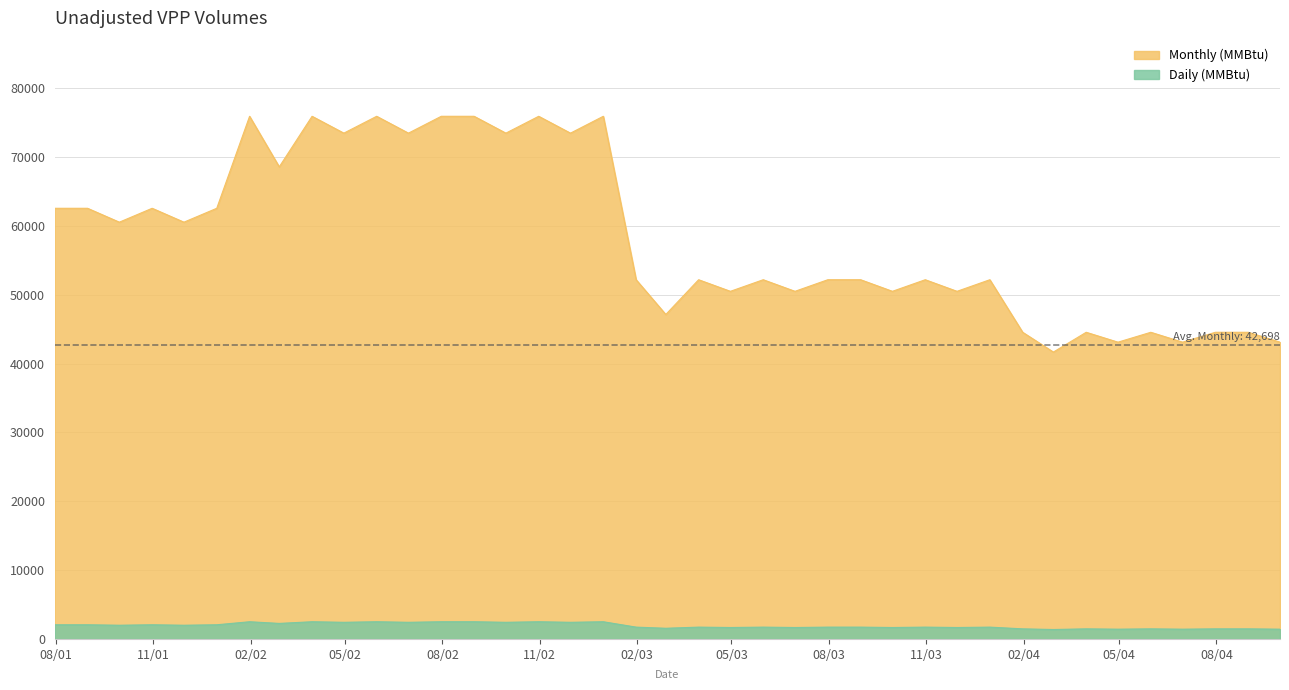

What is the difference between the second highest and minimum values in the Monthly (MMBtu) series?

34250.9